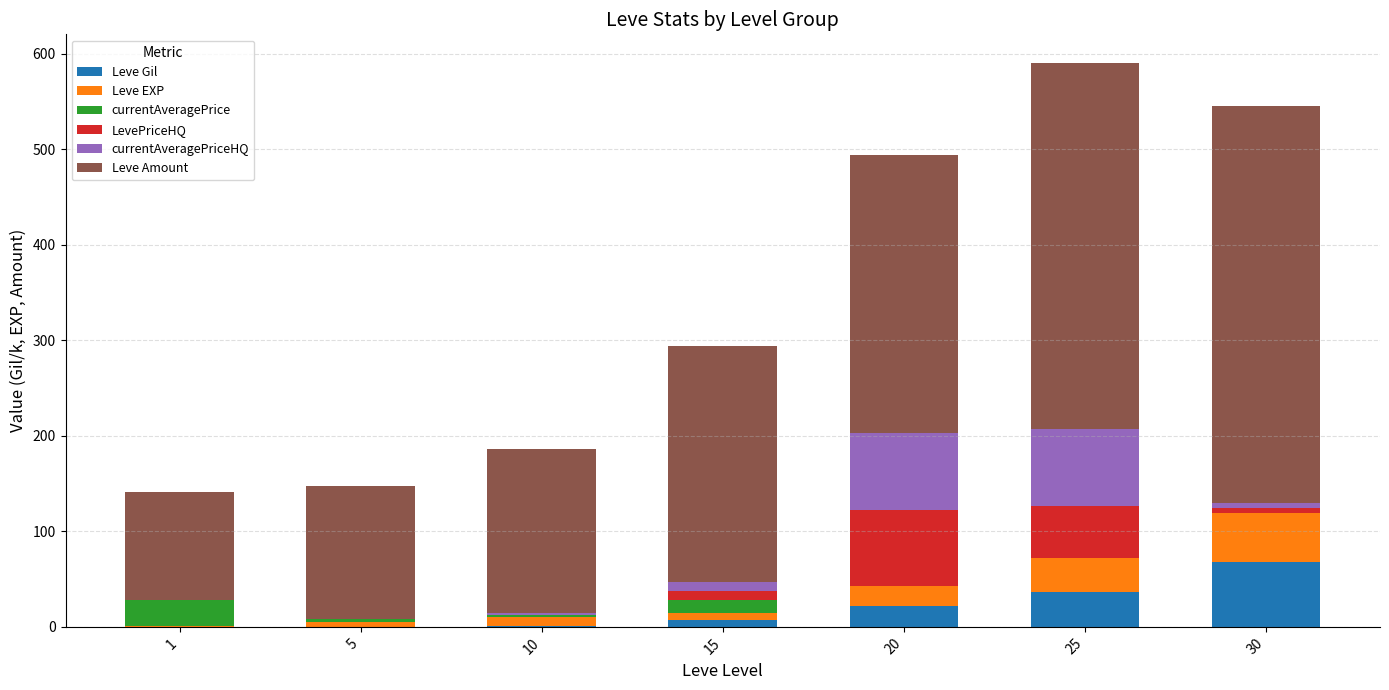

What is the maximum value for Leve Gil?

67.7